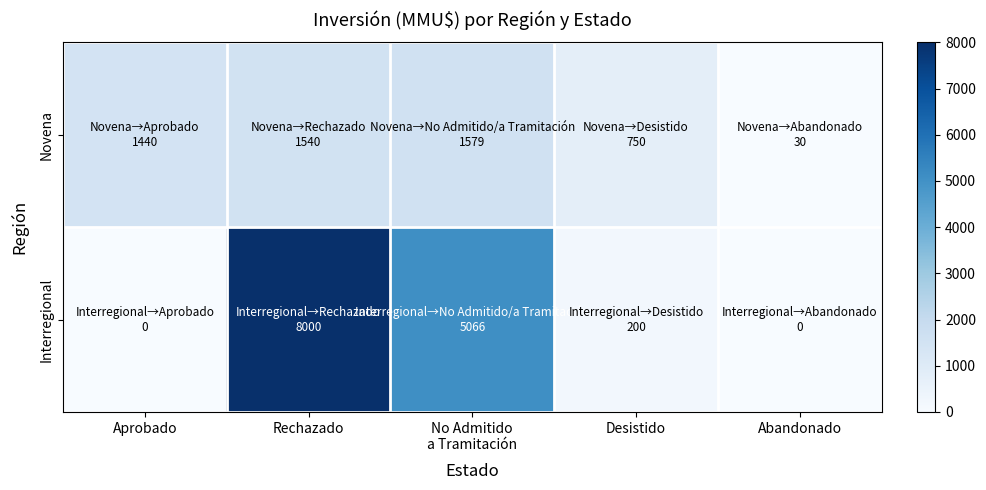

Which series has the largest total across all categories?

Interregional